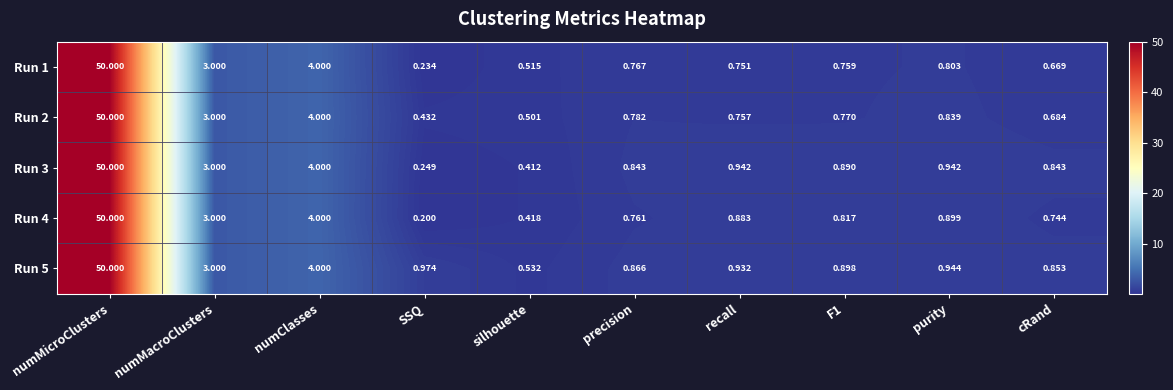

Is the value of Run 1 at numMicroClusters greater than the value of Run 2 at SSQ?

Yes